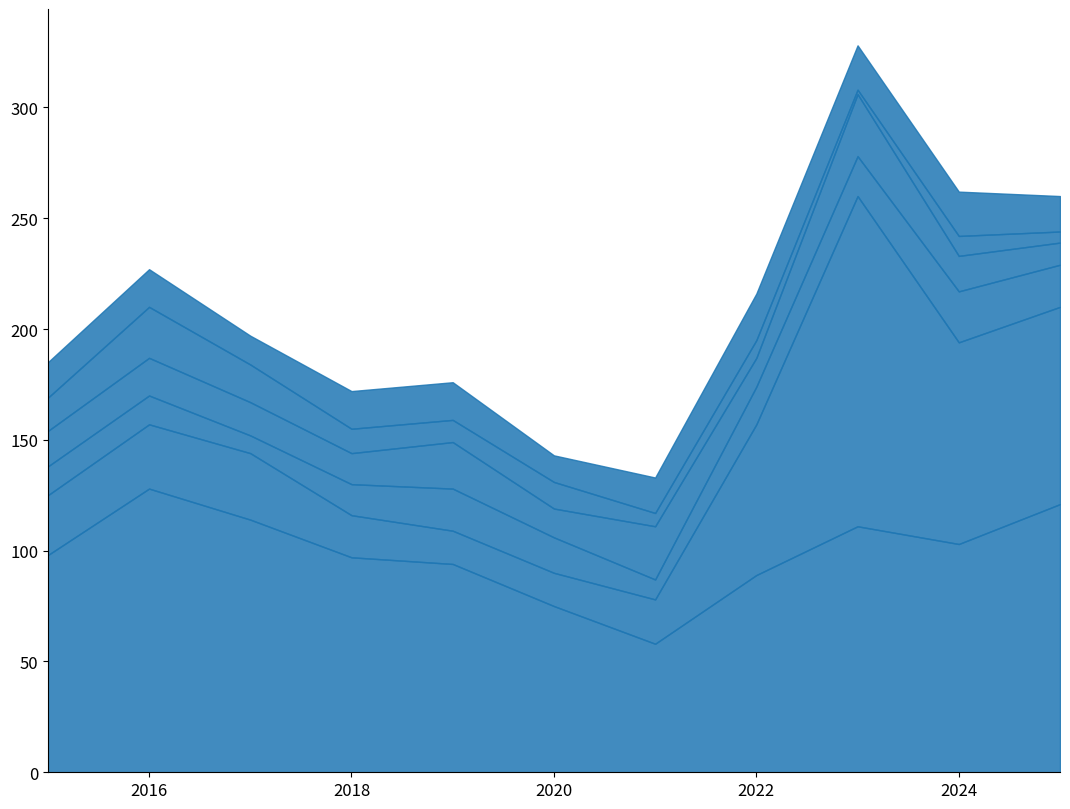

True or false: Burglary has a value of 2 at 2025.

False